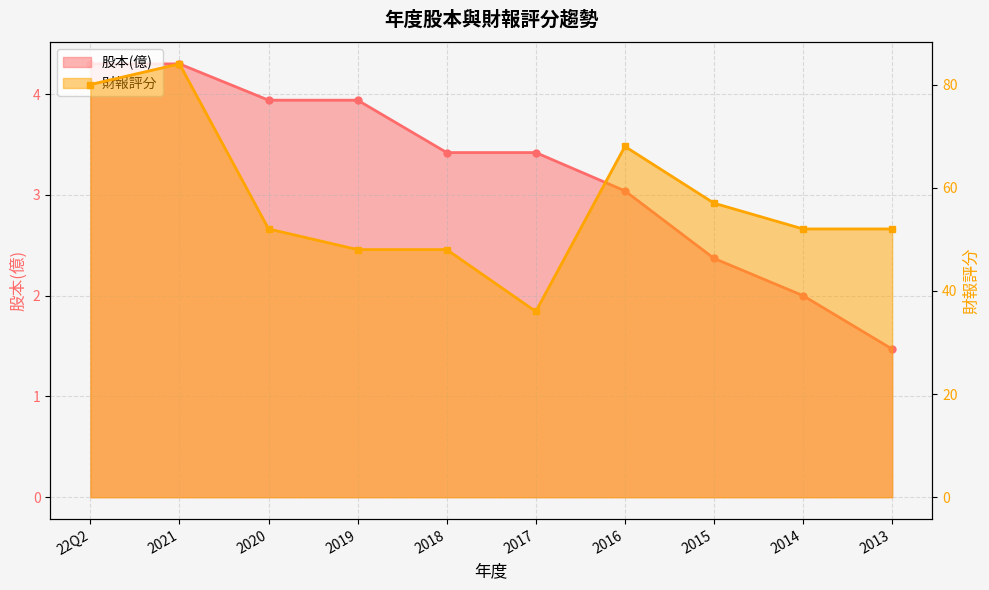

What are all the series names shown in the legend?

股本(億), 財報評分